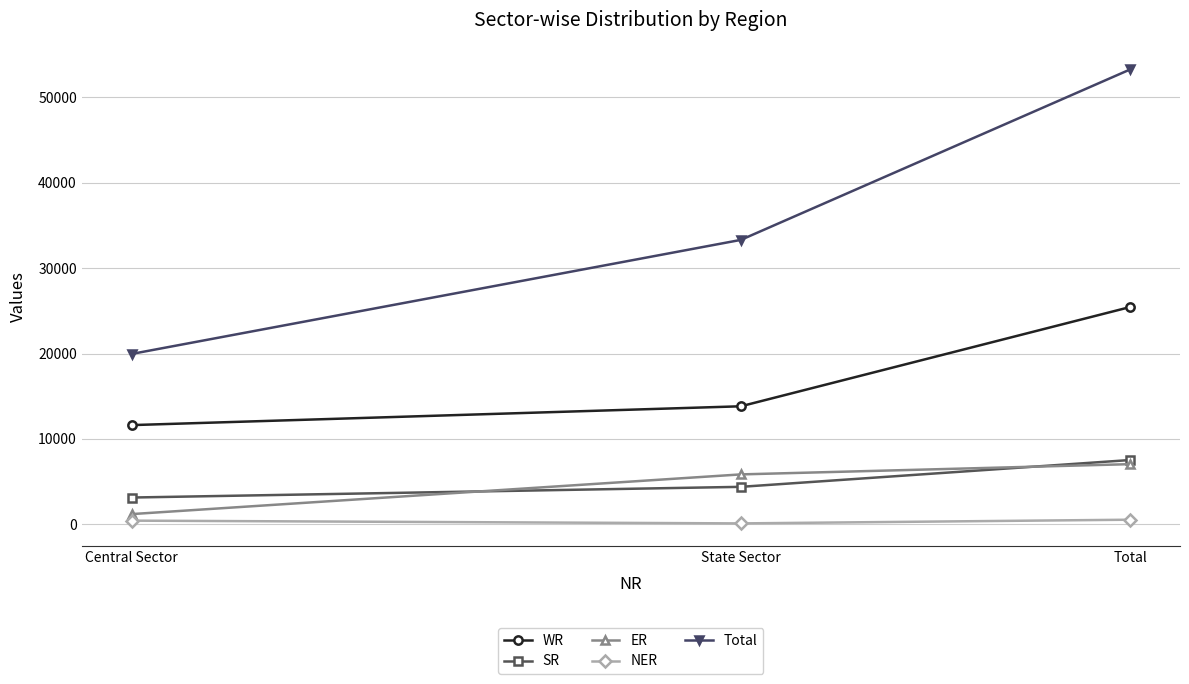

Which series has the largest range (max minus min)?

Total